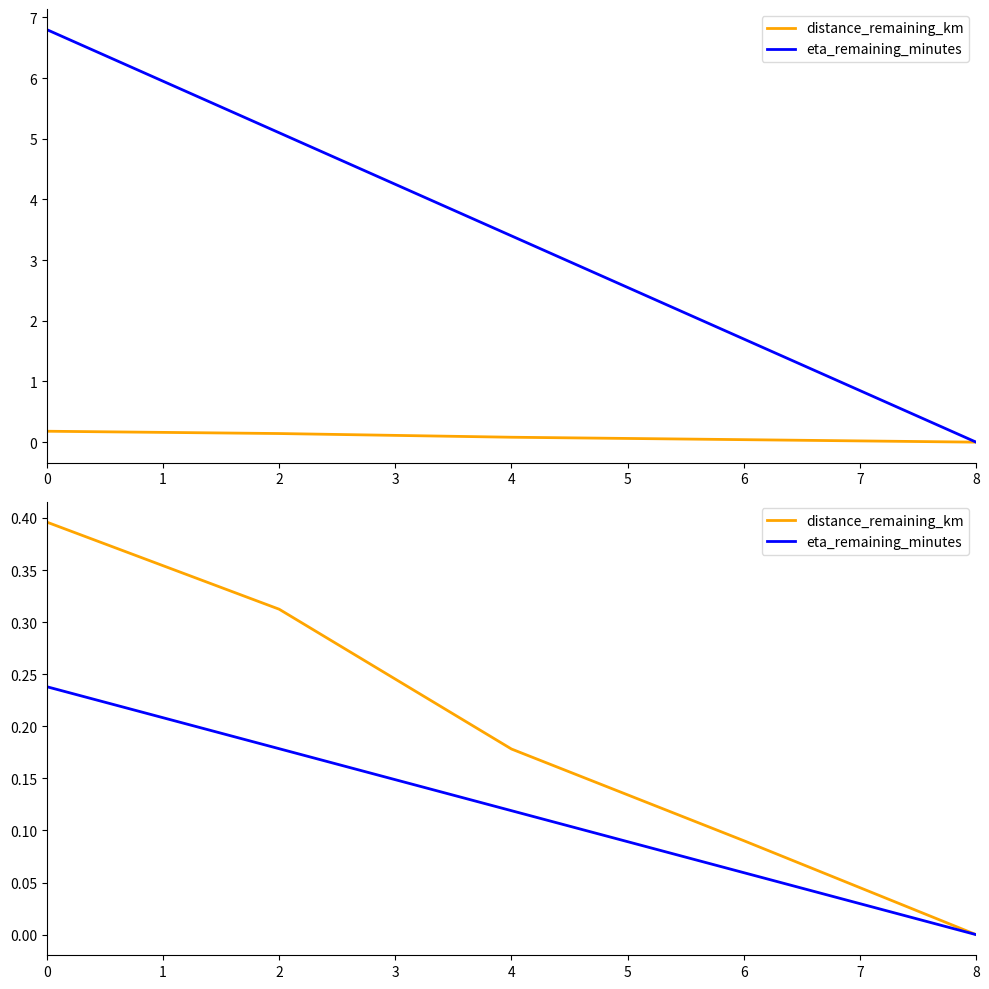

What are all the series names shown in the legend?

distance_remaining_km, eta_remaining_minutes